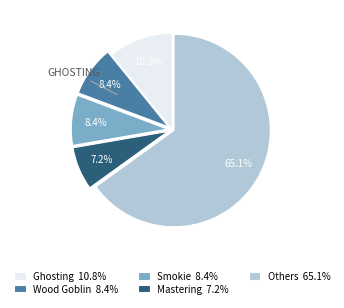

How many segments does this pie chart have?

5